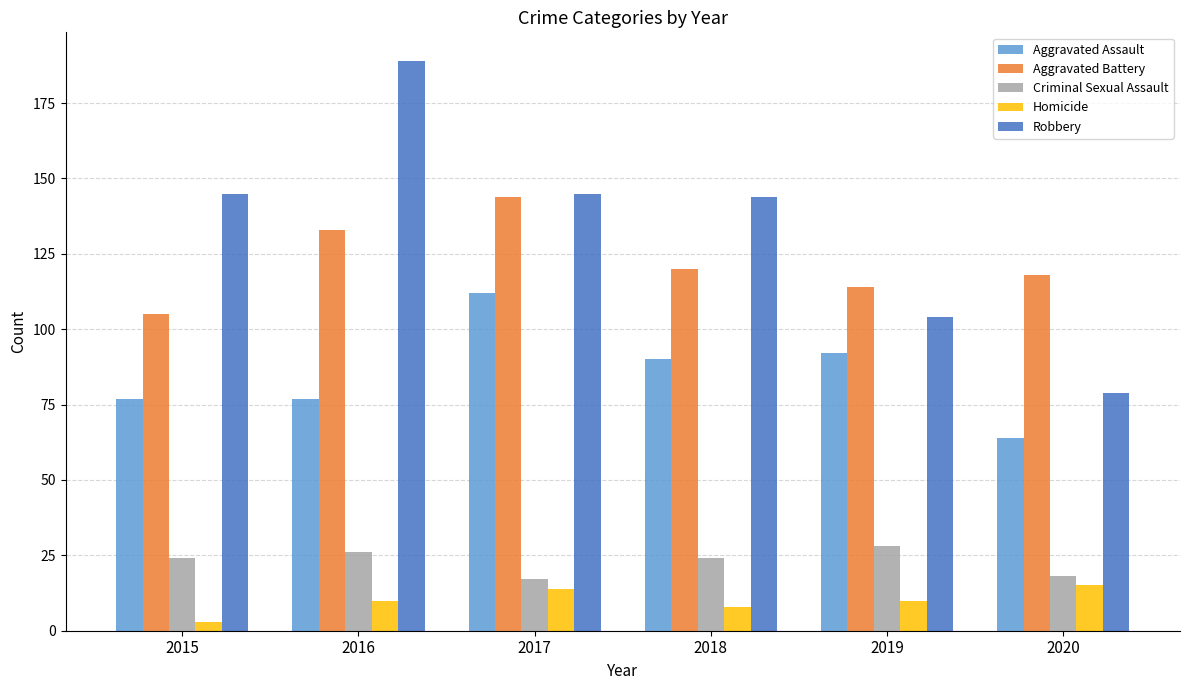

At which label is Aggravated Battery closest to 124?

2018